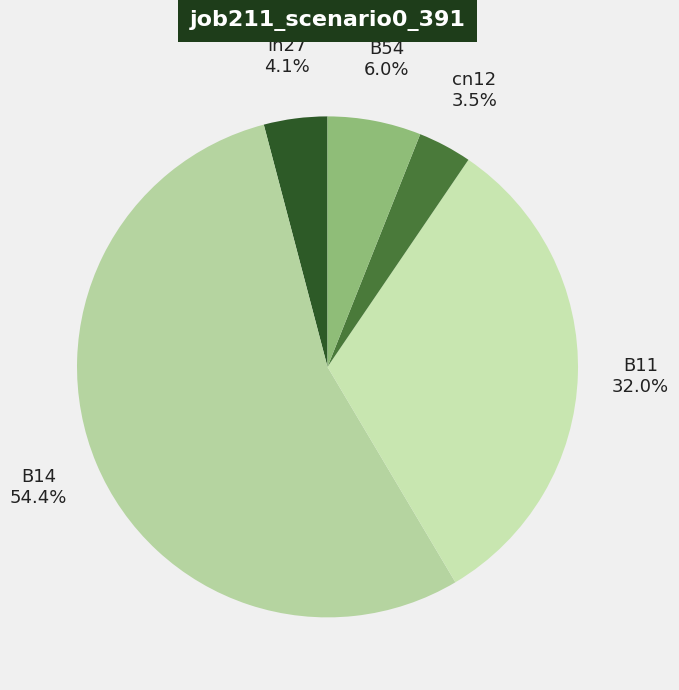

Which slice represents more than half of the pie?

B14